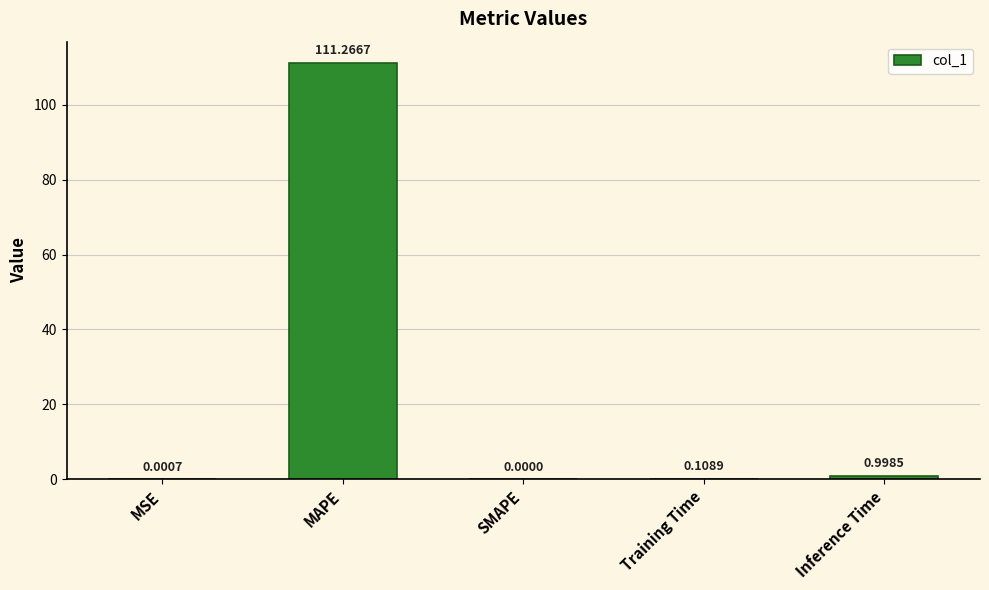

Which label corresponds to the largest value in the chart?

MAPE